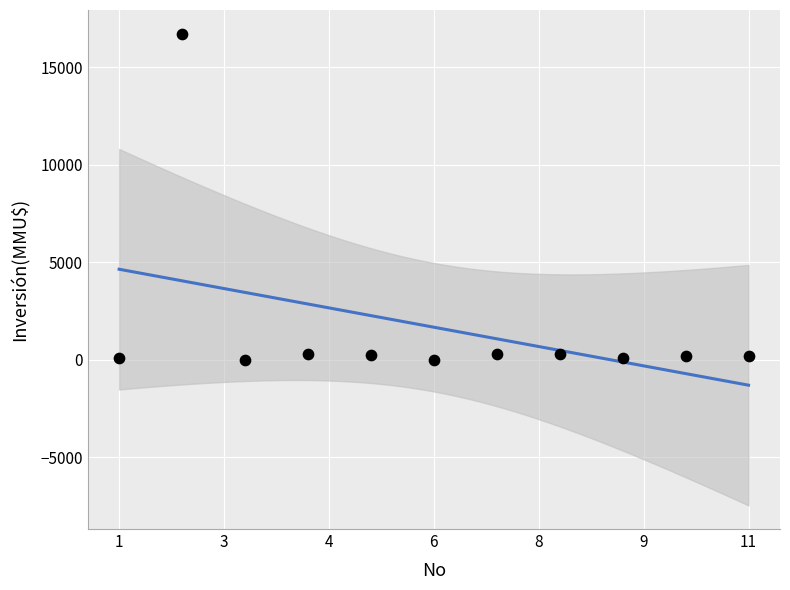

What is the range of Y values (max minus min)?

16726